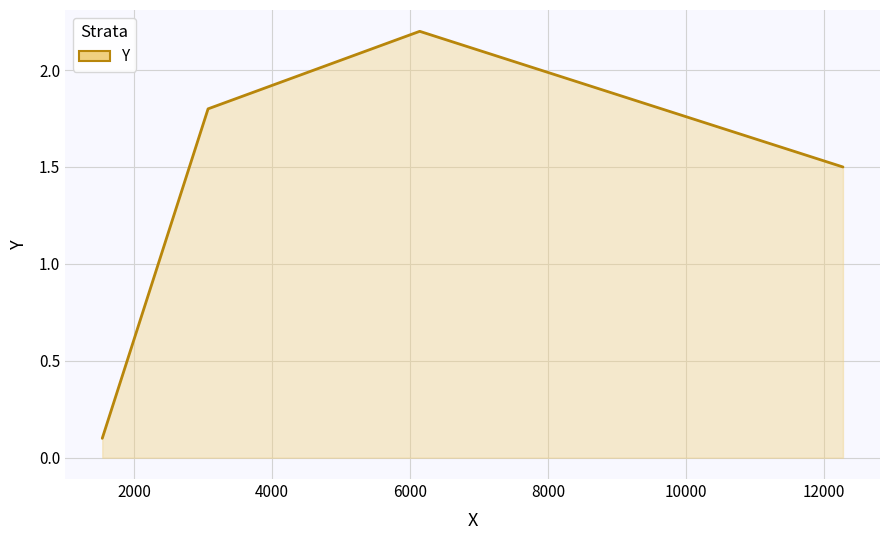

True or false: there are more than 2 points higher than both neighbors.

False